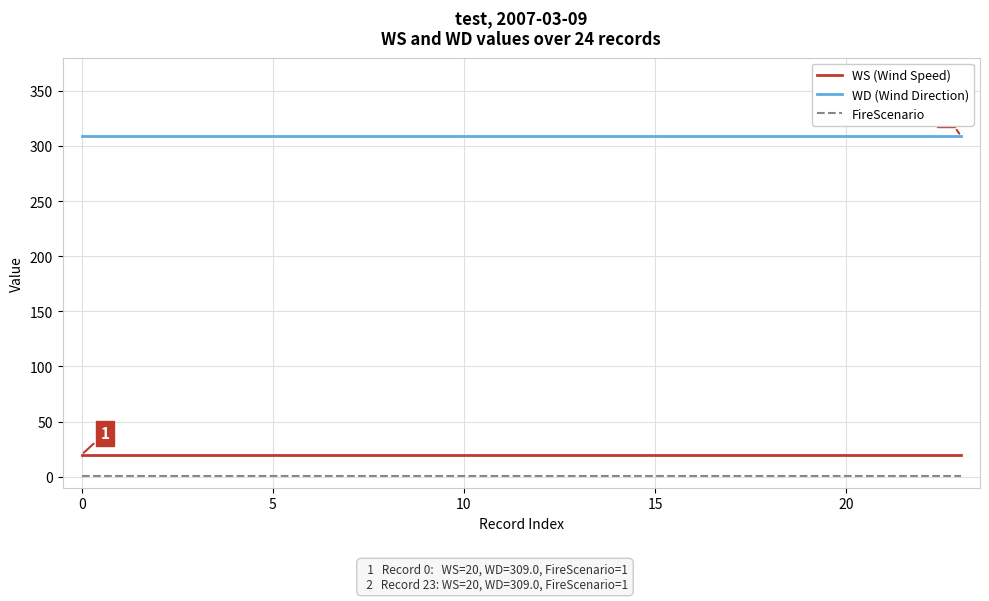

True or false: WS (Wind Speed) and WD (Wind Direction) cross at least once.

False